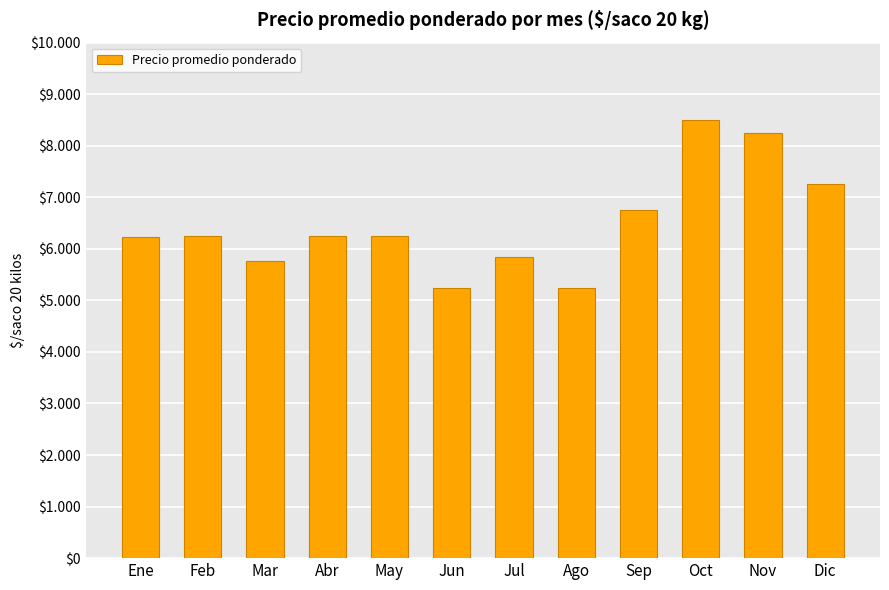

Does the chart contain stacked bars?

No